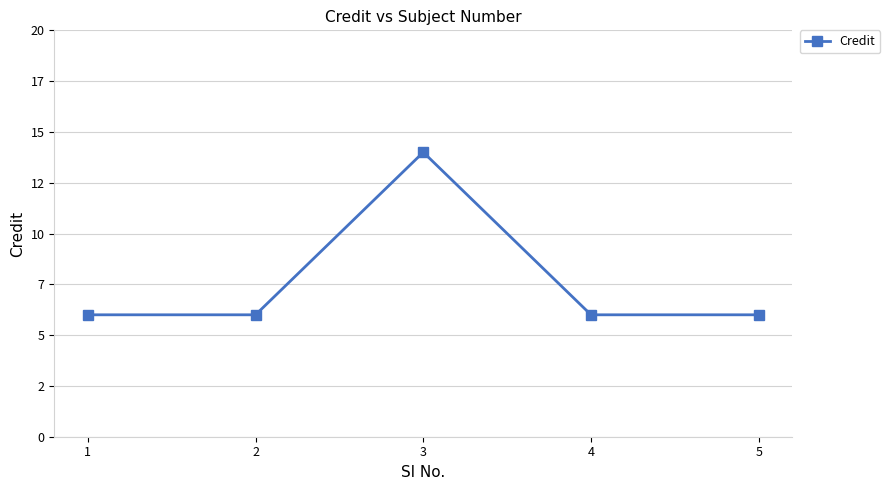

Rank the categories by value from lowest to highest.

1, 2, 4, 5, 3